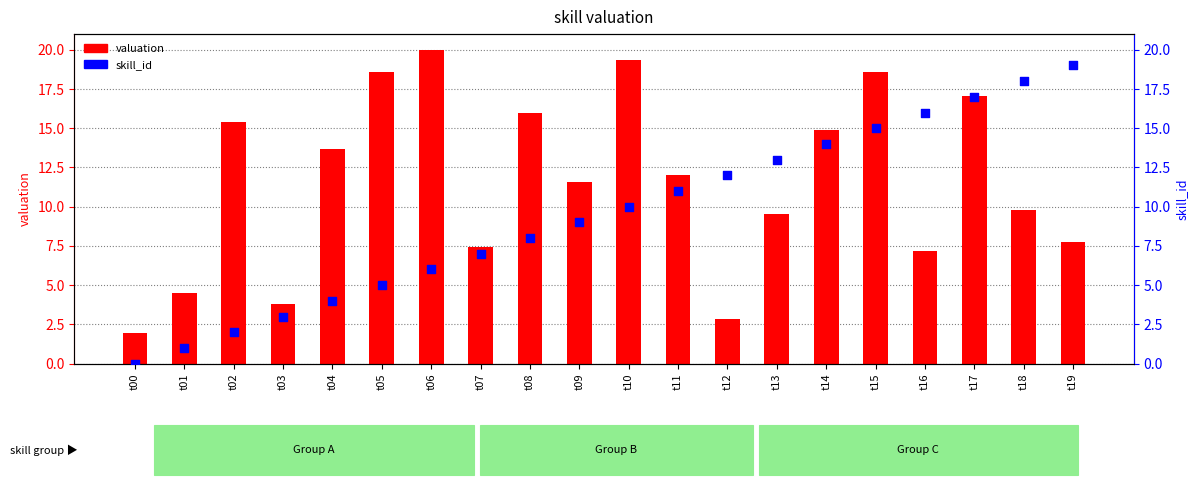

What are all the series names shown in the legend?

valuation, skill_id